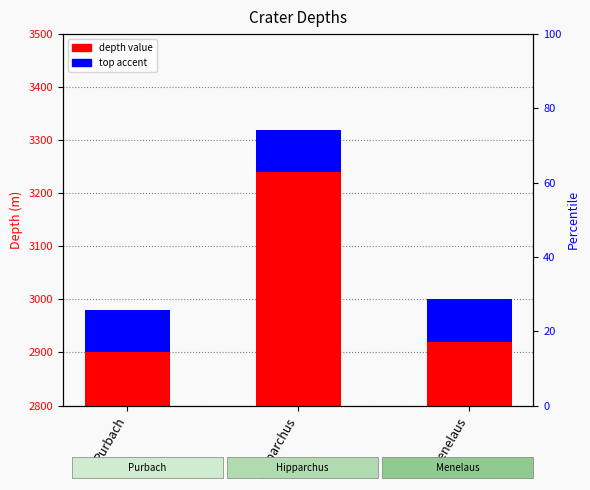

How many bars are there in each group?

2